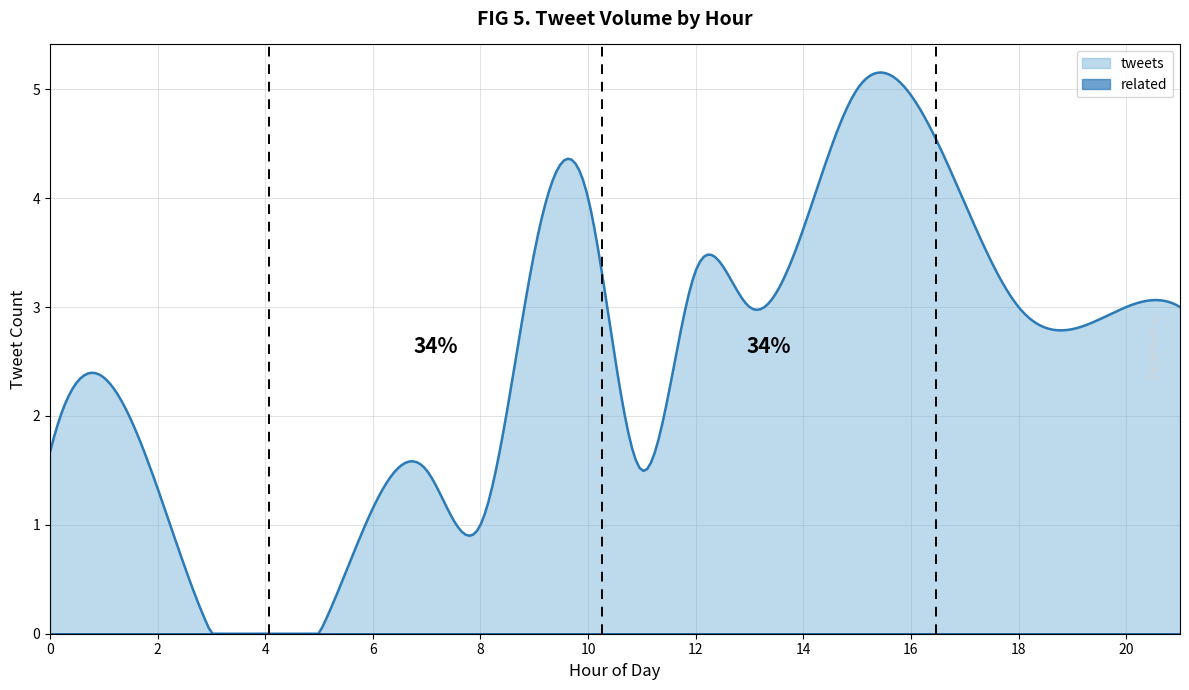

Which series has the largest total across all categories?

tweets